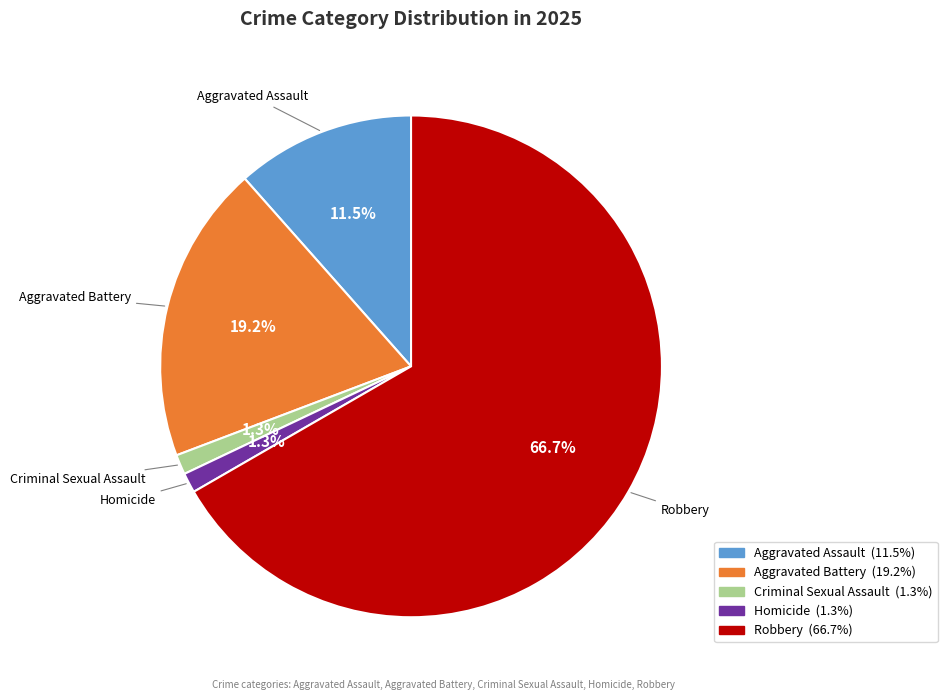

To the nearest percent, what portion does Aggravated Battery represent?

19%